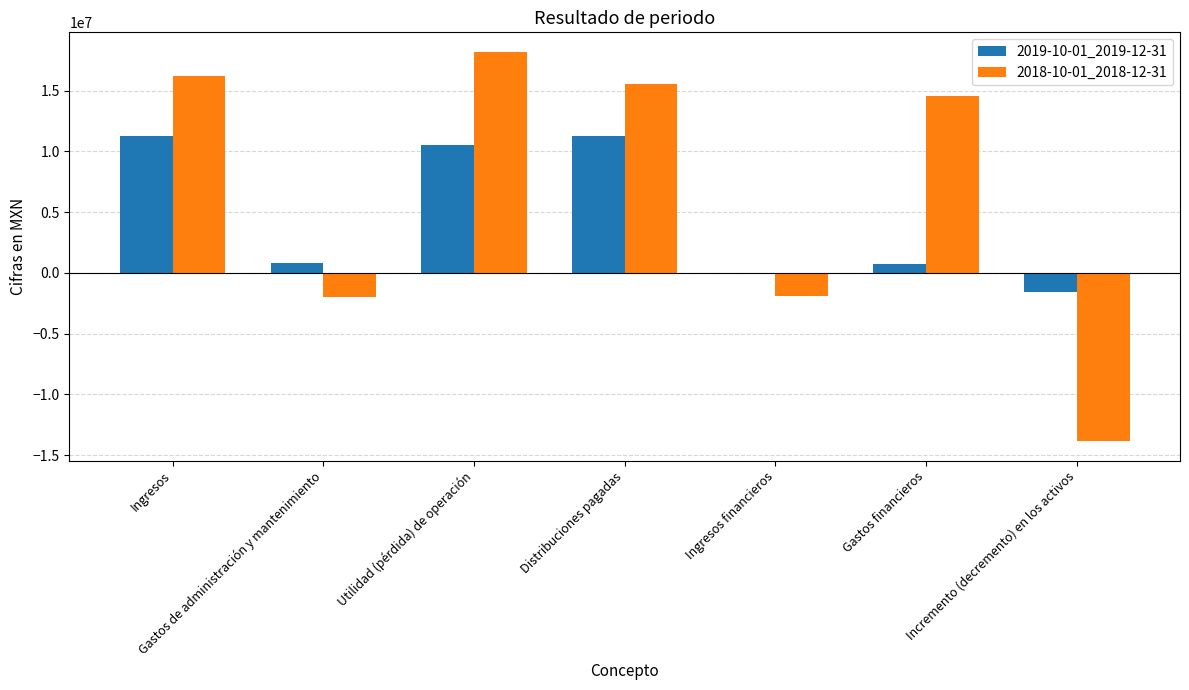

Where does the 2018-10-01_2018-12-31 series first go above 14573000?

Ingresos